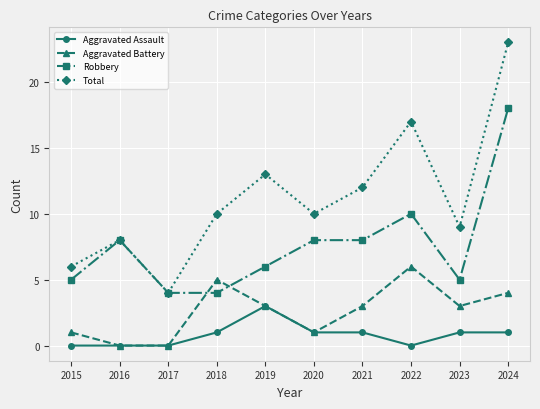

Which series has the widest spread of values?

Total